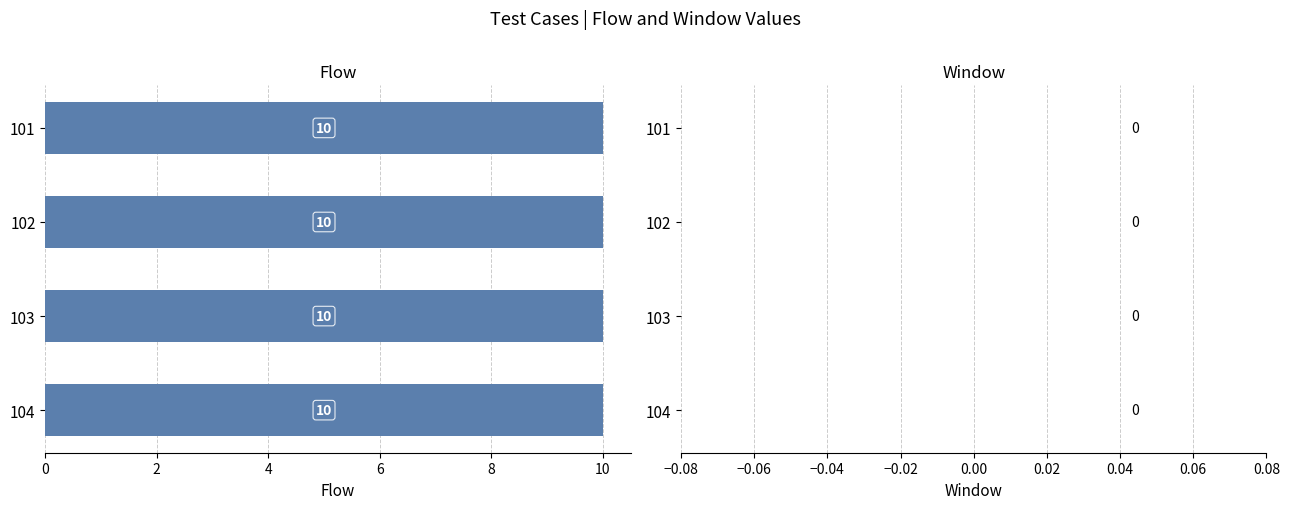

Reading right to left, what are all the values shown in this chart?

Flow: 104=10	103=10	102=10	101=10
Window: 104=0	103=0	102=0	101=0